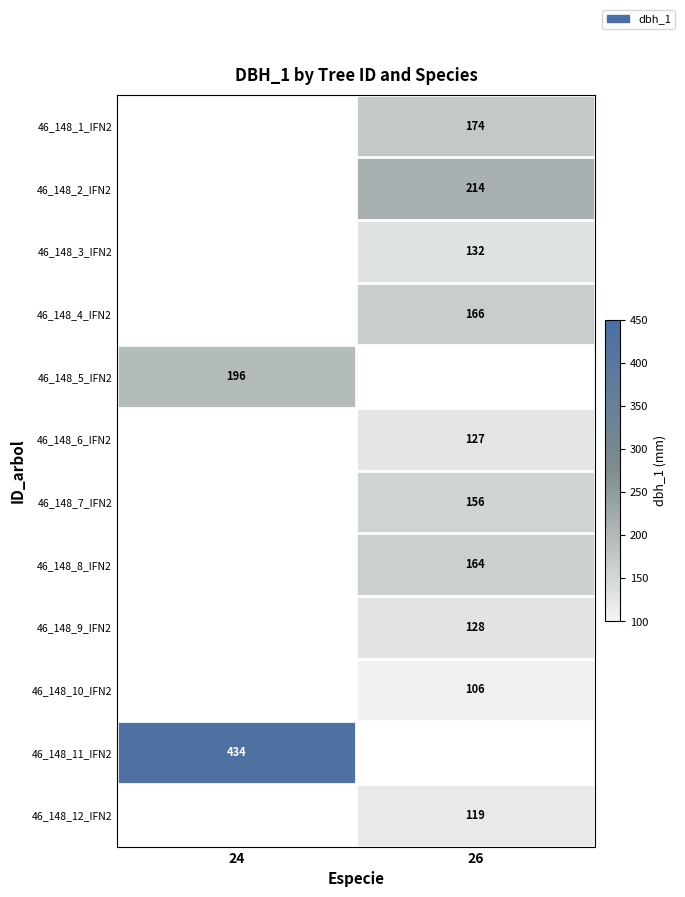

Count the number of categories in the chart.

2